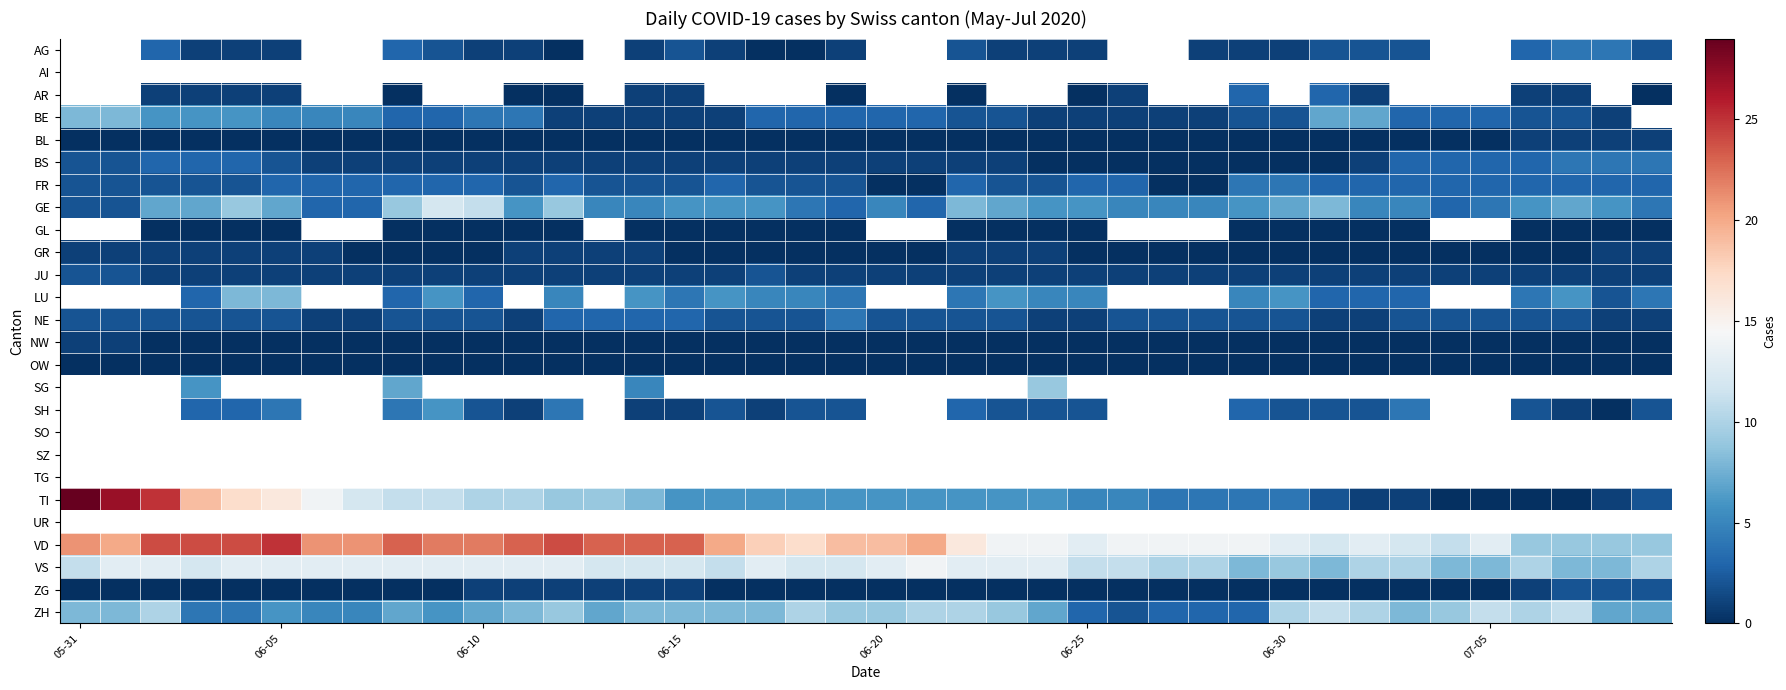

How many ZG values are between 0 and 1?

37